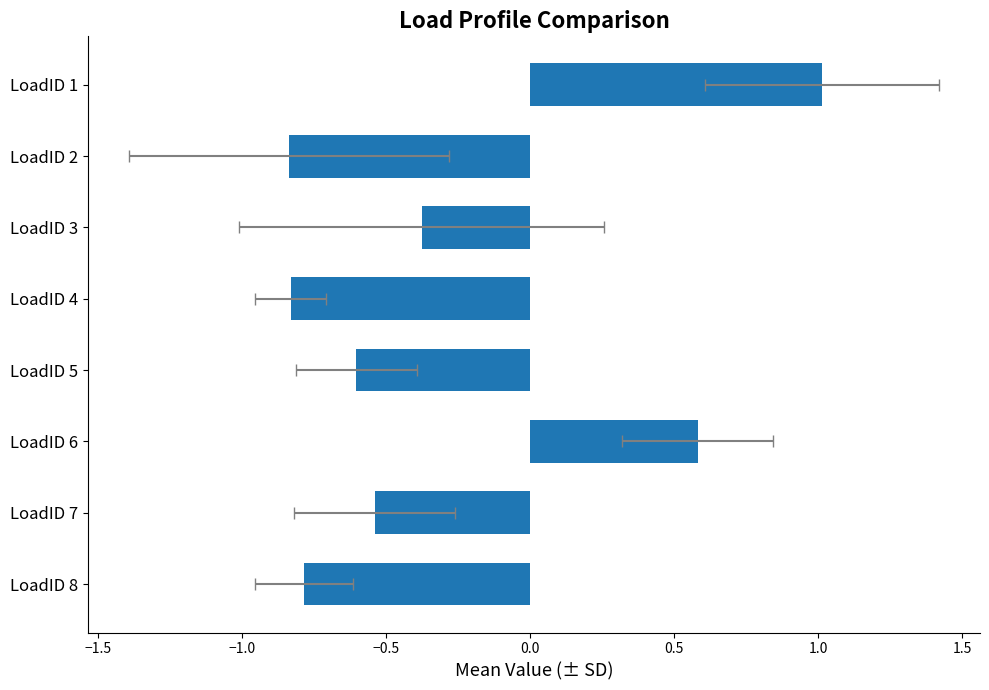

What is the average value?

-0.3